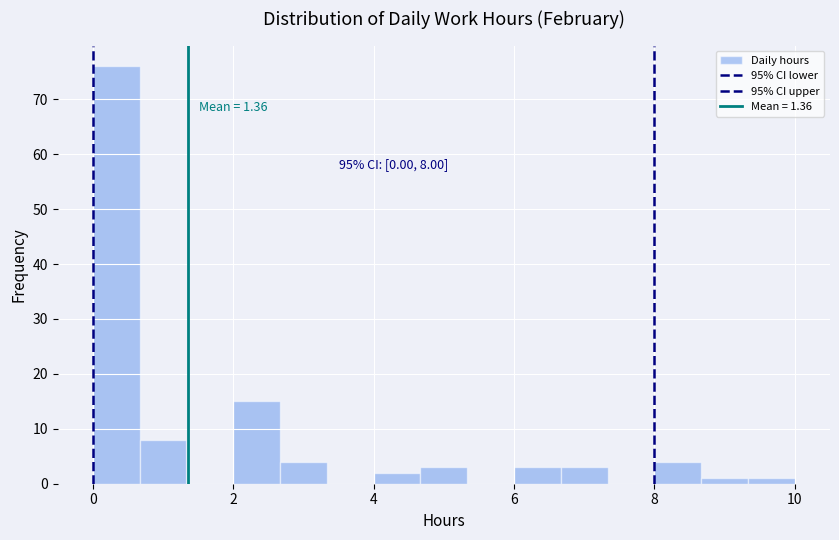

Around what value on the x-axis is the tallest bar? Give the approximate position of its centre, as read against the axis.

0.4